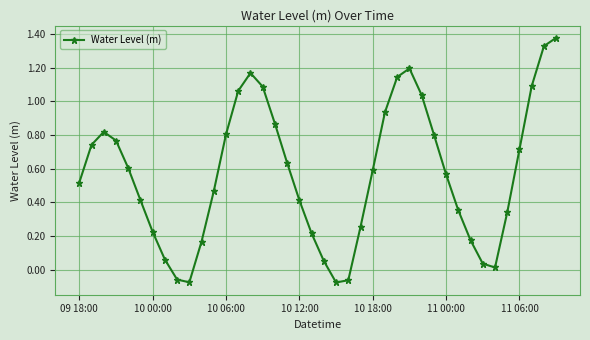

How many interior local peaks (higher than both neighbors) does the data have?

3